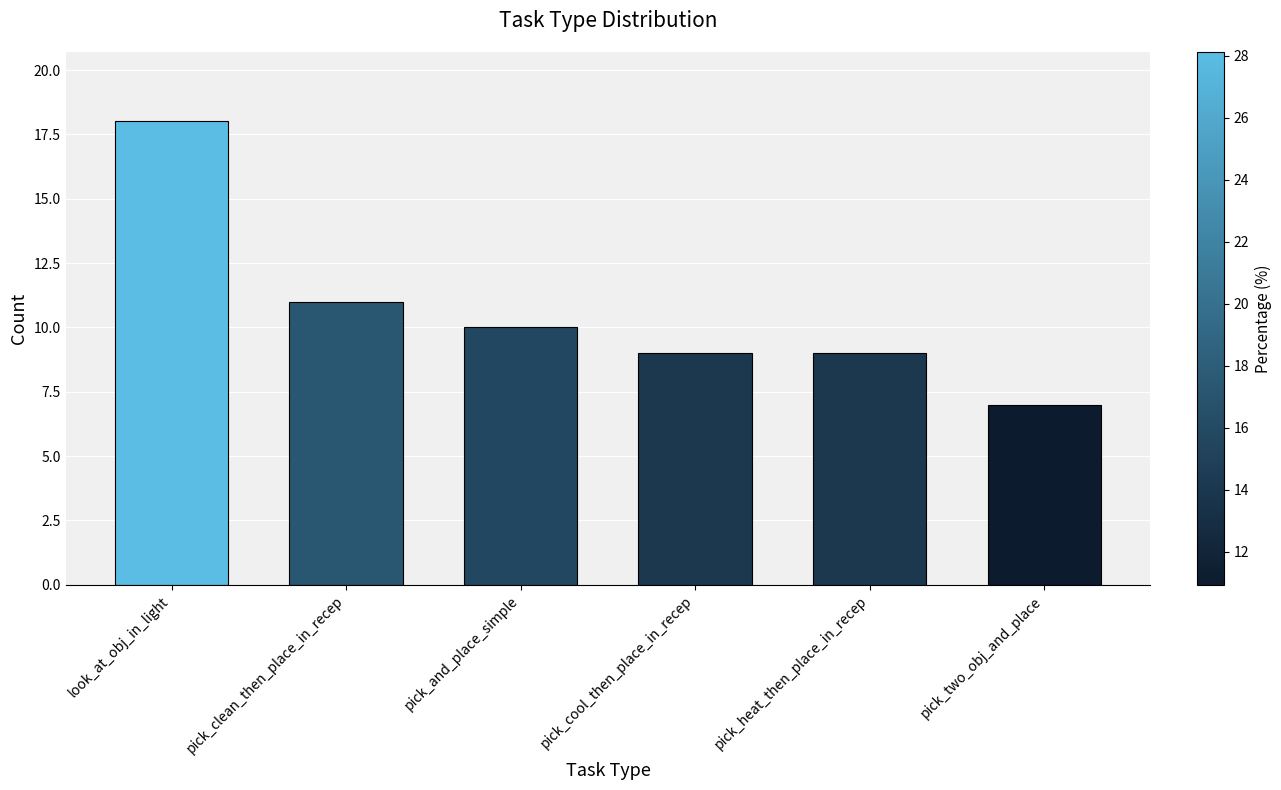

Is it true that the value at pick_cool_then_place_in_recep is 9?

True